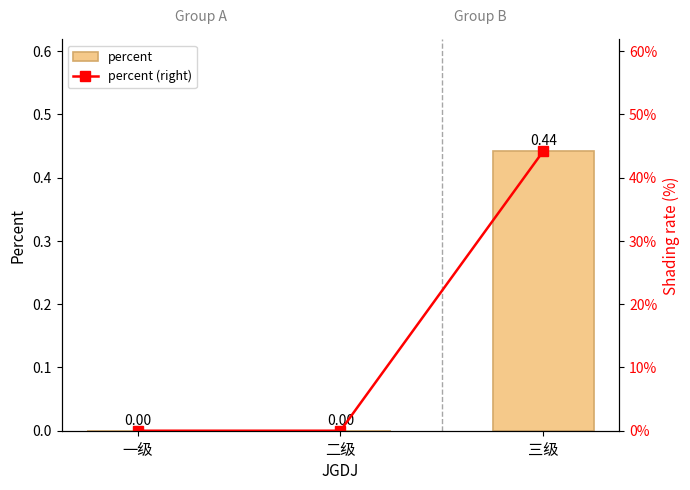

How many series are shown in this chart?

2